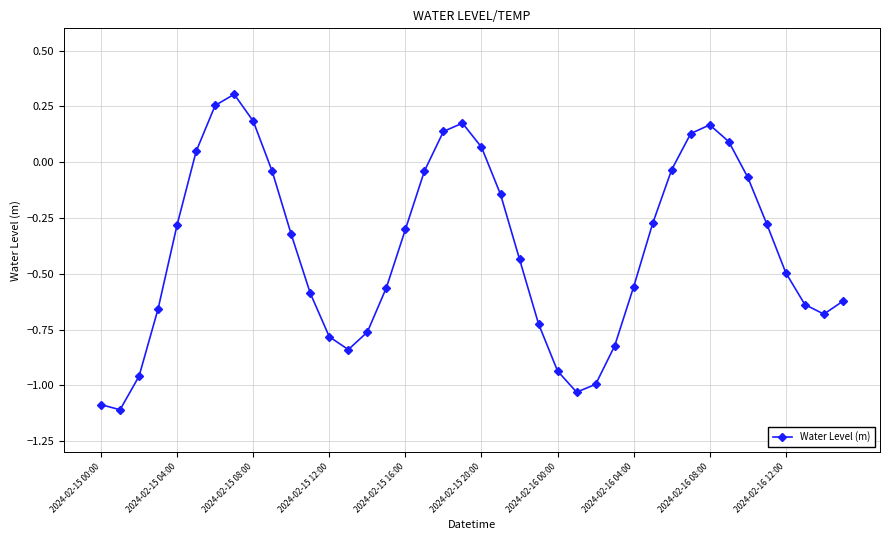

How many interior local valleys (lower than both neighbors) does the data have?

4